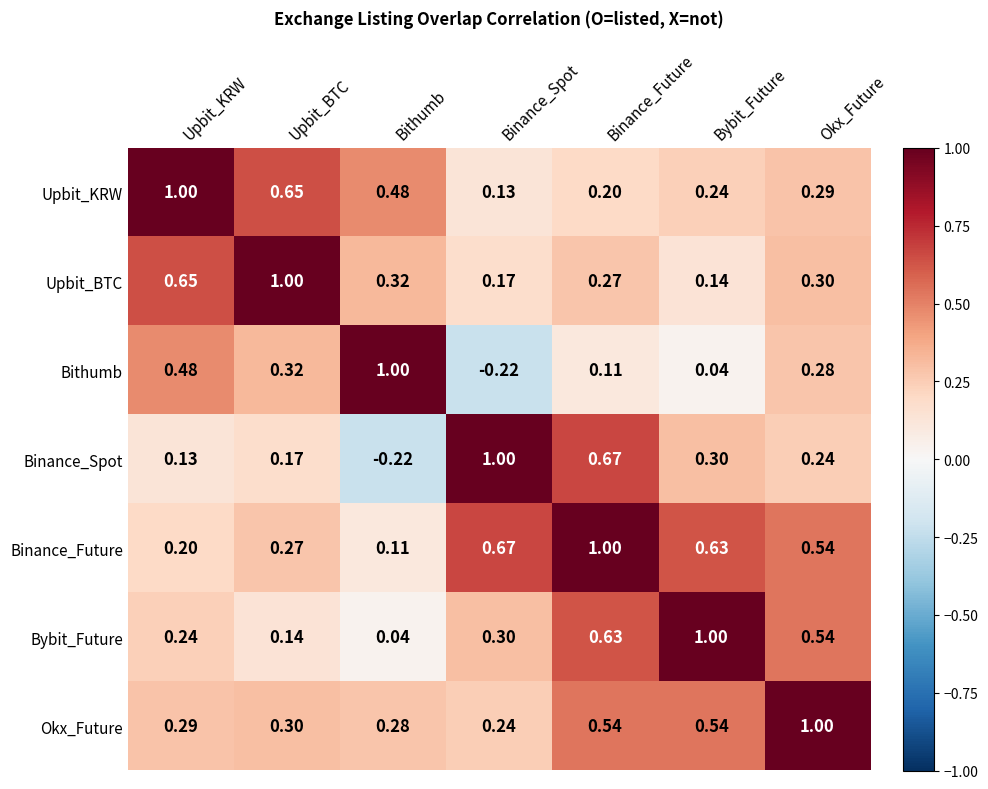

At which label does Bybit_Future reach its peak?

Bybit_Future